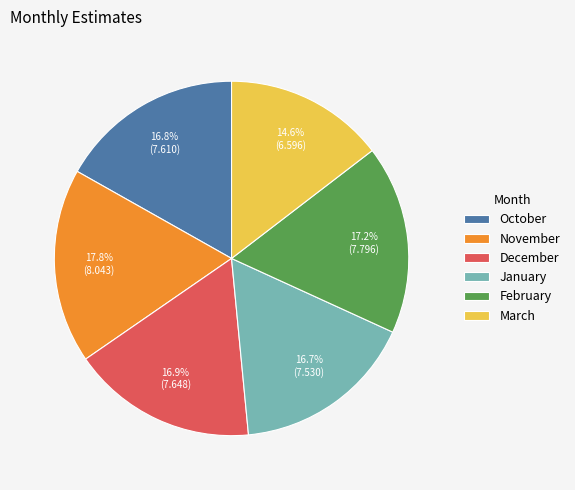

What percentage is the October slice, to the nearest percent?

17%